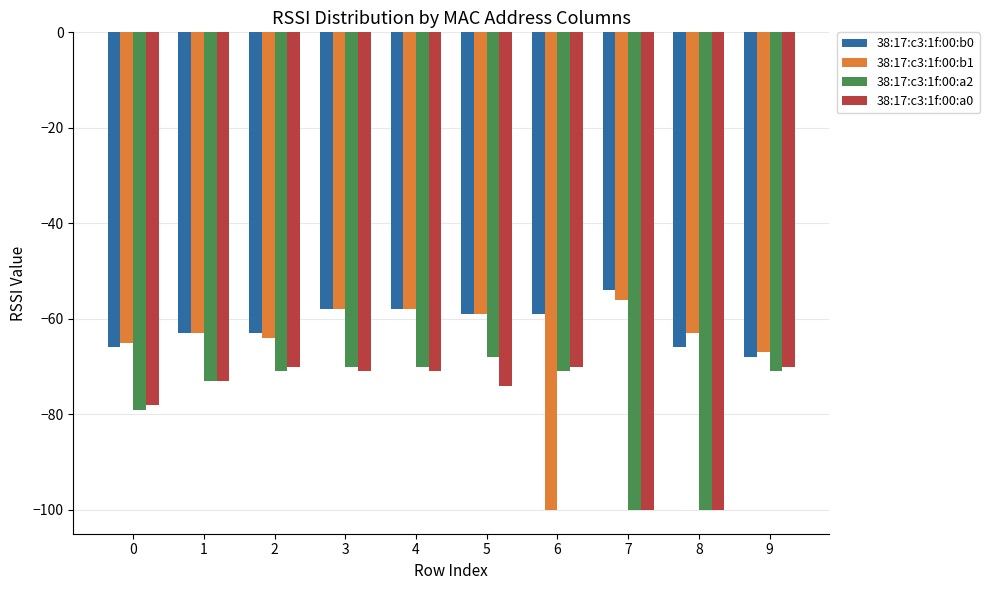

What is the spread (max minus min) of values at 4?

13